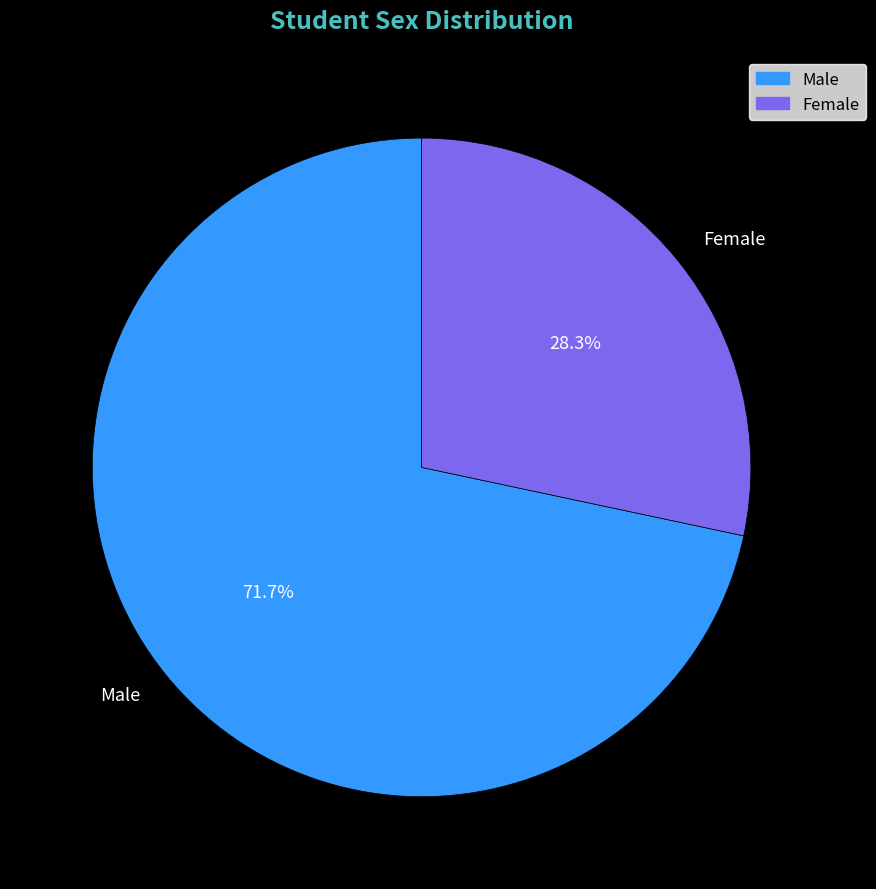

Which has a higher value, Female or Male?

Male